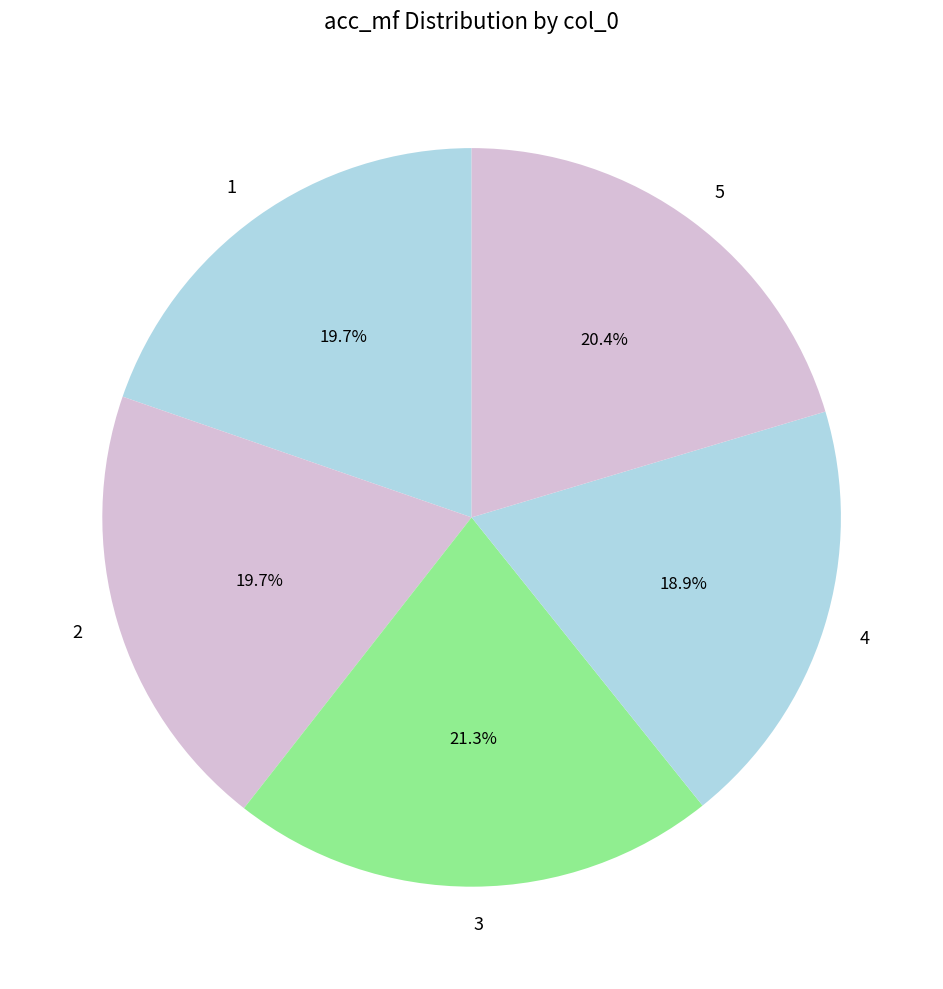

What percentage is the 1 slice, to the nearest percent?

20%